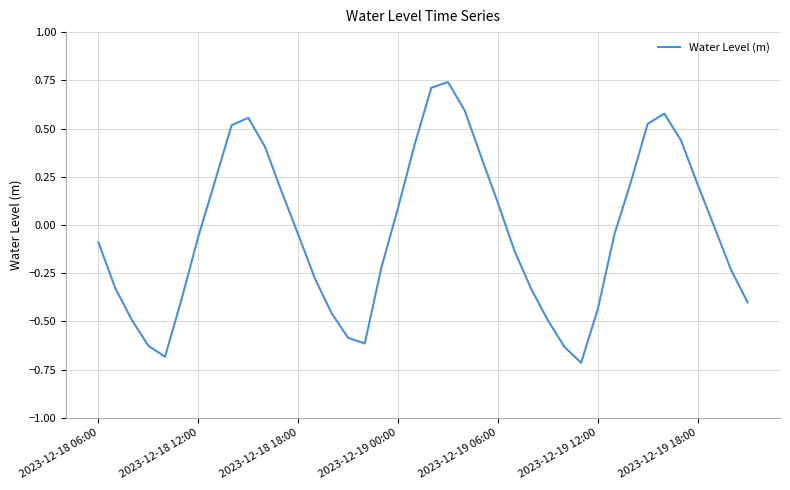

What is the difference between the maximum and minimum values?

1.5